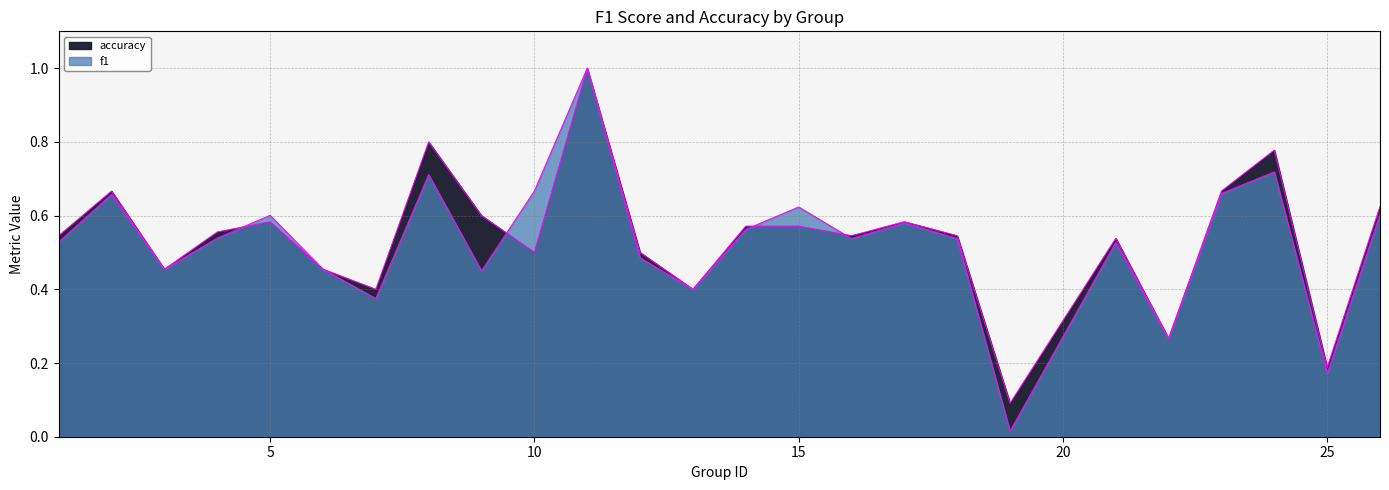

After their last crossing, which series has the higher values: accuracy or f1?

accuracy